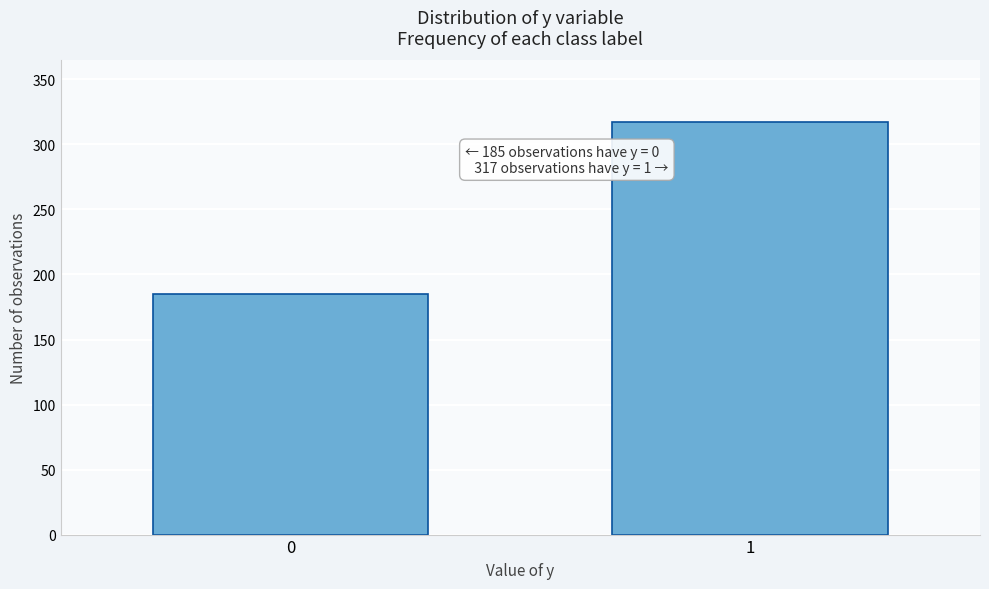

Reading left to right, transcribe all the data shown in this chart.

0=185	1=317